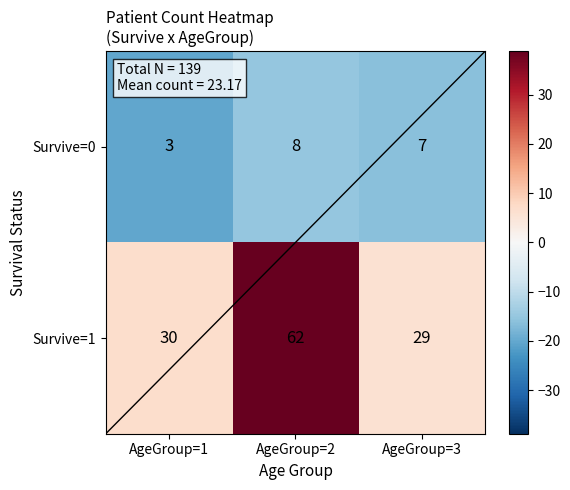

Reading left to right, list all the values displayed in this chart.

Survive=0: AgeGroup=1=3	AgeGroup=2=8	AgeGroup=3=7
Survive=1: AgeGroup=1=30	AgeGroup=2=62	AgeGroup=3=29